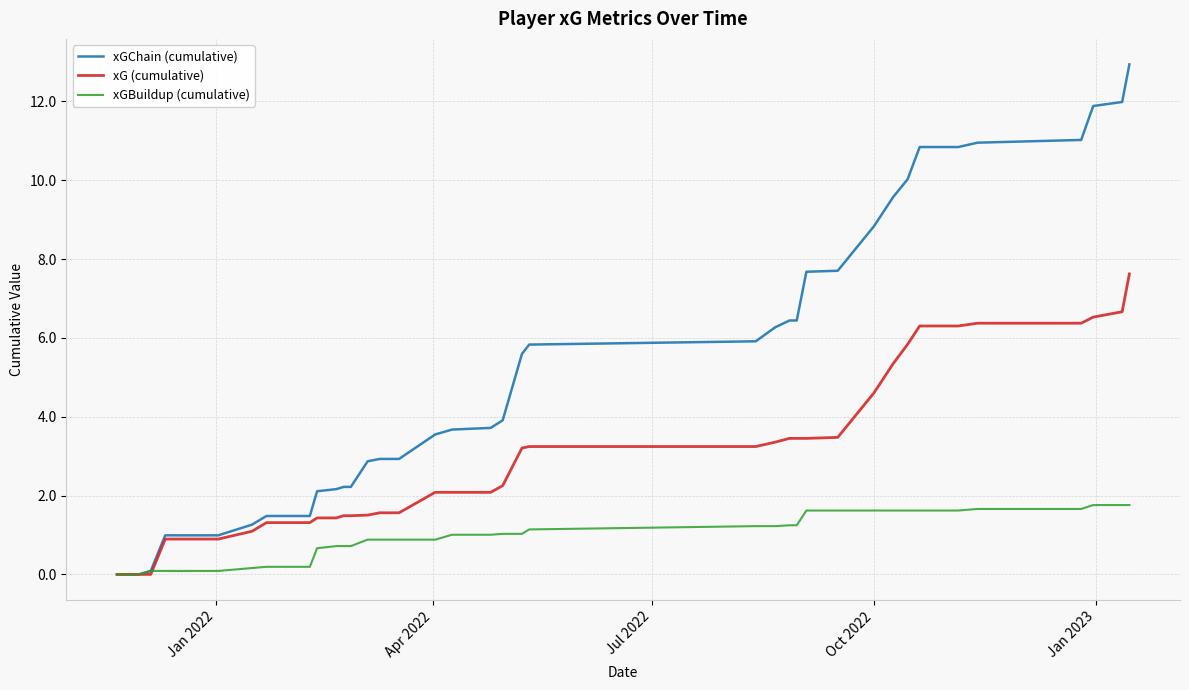

Which series has the largest total across all categories?

xGChain (cumulative)